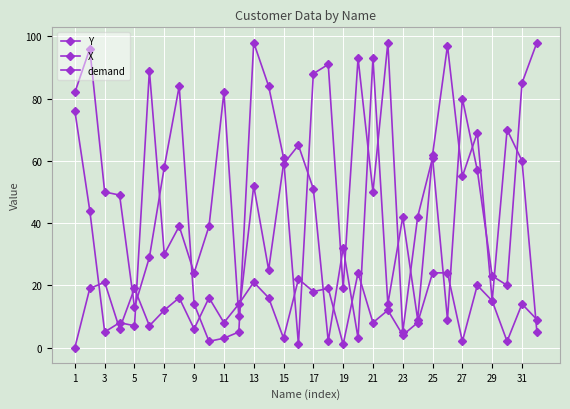

How many categories are shown in the chart?

32